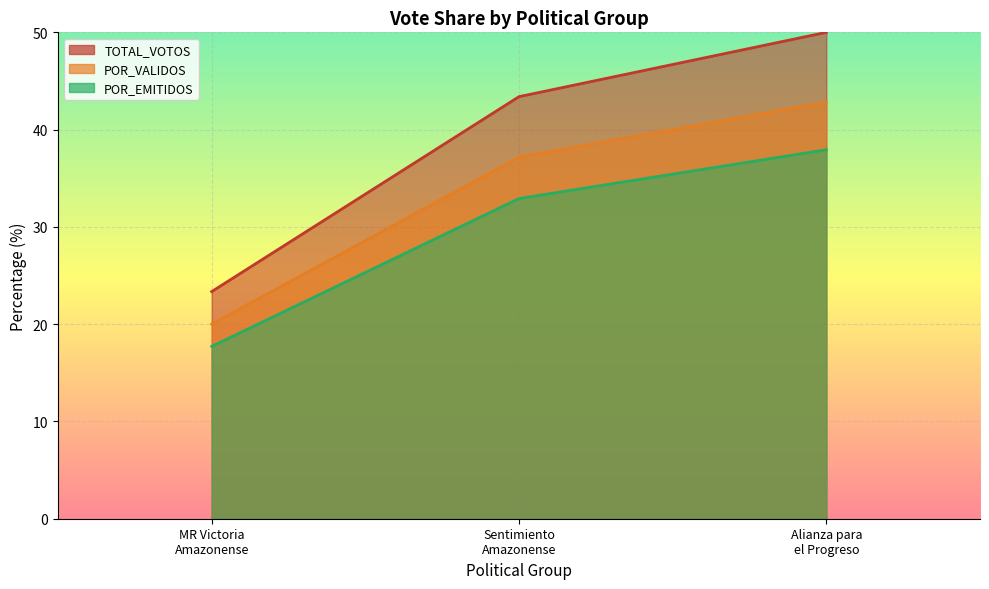

What is the difference between the maximum and minimum values in the POR_EMITIDOS series?

20.2